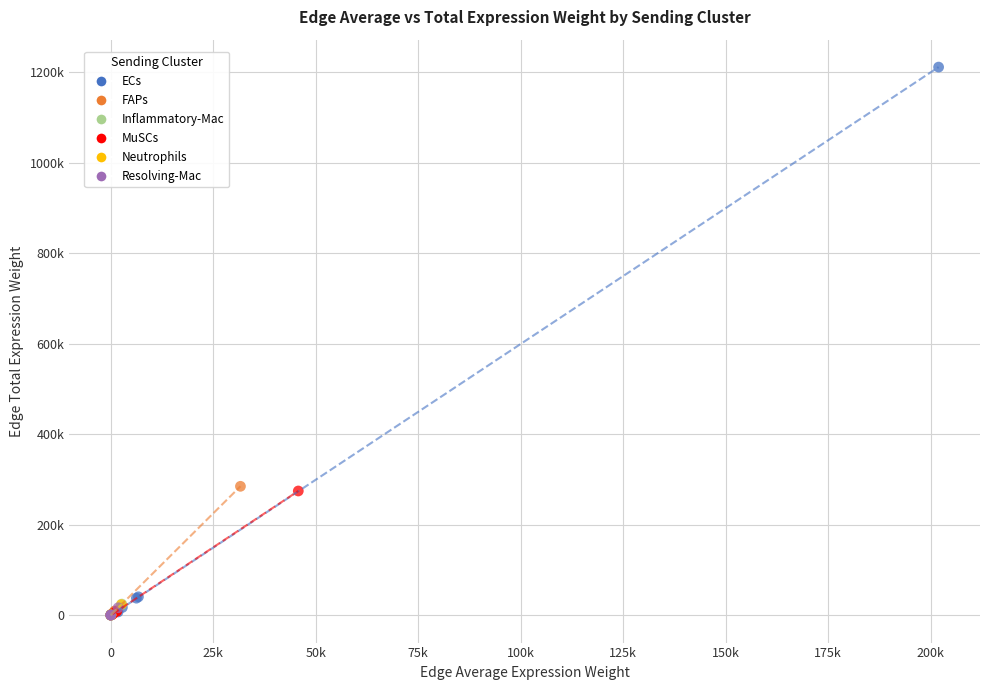

Which series has the widest spread of Y values?

ECs